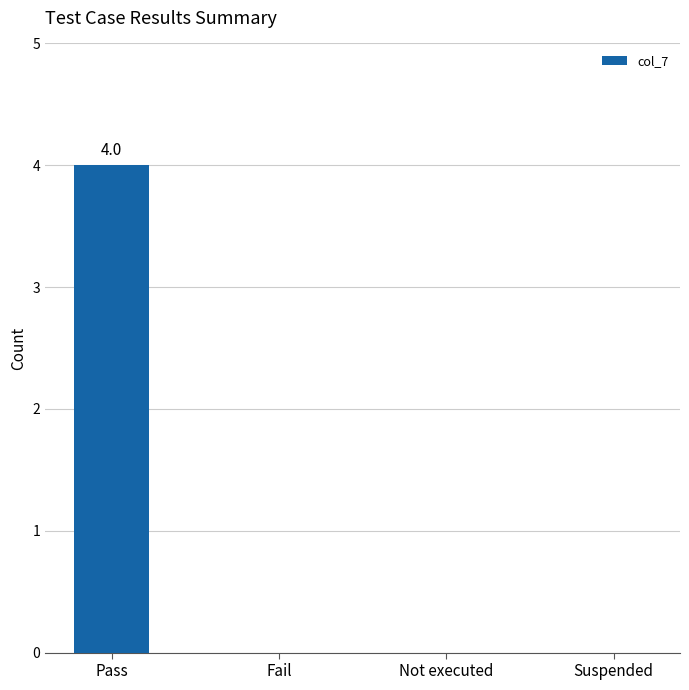

Is it true that the value at Pass is 4?

True